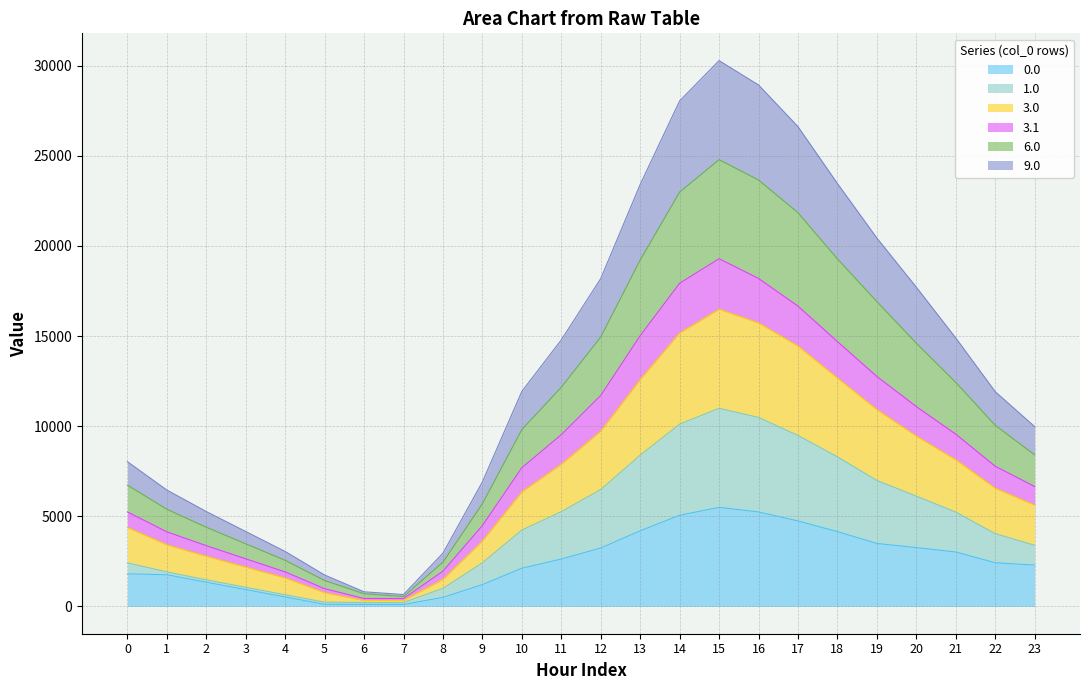

Reading left to right, transcribe all the data shown in this chart.

0.0: 0=1807.7	1=1757.8	2=1343.3	3=934.8	4=525.8	5=118.0	6=109.9	7=109.9	8=501.2	9=1210.9	10=2118.0	11=2628.8	12=3242.0	13=4195.1	14=5056.7	15=5495.3	16=5241.9	17=4742.0	18=4149.4	19=3493.6	20=3261.5	21=3020.7	22=2422.4	23=2294.6
1.0: 0=2418.7	1=1914.7	2=1474.4	3=1061.6	4=647.7	5=236.0	6=219.8	7=219.8	8=1002.5	9=2421.9	10=4235.9	11=5257.6	12=6484.1	13=8390.2	14=10113.3	15=10990.5	16=10483.7	17=9484.0	18=8298.8	19=6987.2	20=6118.9	21=5233.3	22=4036.7	23=3392.4
3.0: 0=4376.9	1=3418.9	2=2783.4	3=2181.2	4=1577.5	5=758.1	6=329.8	7=329.8	8=1503.7	9=3632.8	10=6353.9	11=7886.4	12=9726.1	13=12585.2	14=15170.0	15=16485.8	16=15725.6	17=14445.2	18=12667.4	19=10919.3	20=9446.8	21=8135.5	22=6559.9	23=5618.4
3.1: 0=5241.8	1=4138.2	2=3370.4	3=2641.3	4=1913.8	5=984.5	6=439.8	7=439.7	8=1952.4	9=4485.5	10=7692.8	11=9526.3	12=11702.7	13=15015.7	14=17927.8	15=19287.1	16=18193.3	17=16660.8	18=14692.8	19=12759.6	20=11087.6	21=9558.8	22=7778.3	23=6652.5
6.0: 0=6729.5	1=5391.2	2=4392.5	3=3474.2	4=2556.9	5=1438.9	6=701.3	7=549.6	8=2453.6	9=5696.5	10=9810.8	11=12155.1	12=14944.7	13=19210.8	14=22984.5	15=24782.4	16=23654.3	17=21841.2	18=19280.5	19=16910.8	20=14602.5	21=12428.9	22=10050.2	23=8407.9
9.0: 0=8030.2	1=6457.0	2=5263.1	3=4155.5	4=3048.4	5=1741.8	6=811.2	7=659.5	8=2954.9	9=6907.4	10=11928.7	11=14783.9	12=18186.8	13=23405.9	14=28041.2	15=30277.6	16=28928.3	17=26615.3	18=23462.1	19=20436.5	20=17711.3	21=14892.8	22=11915.8	23=9976.2